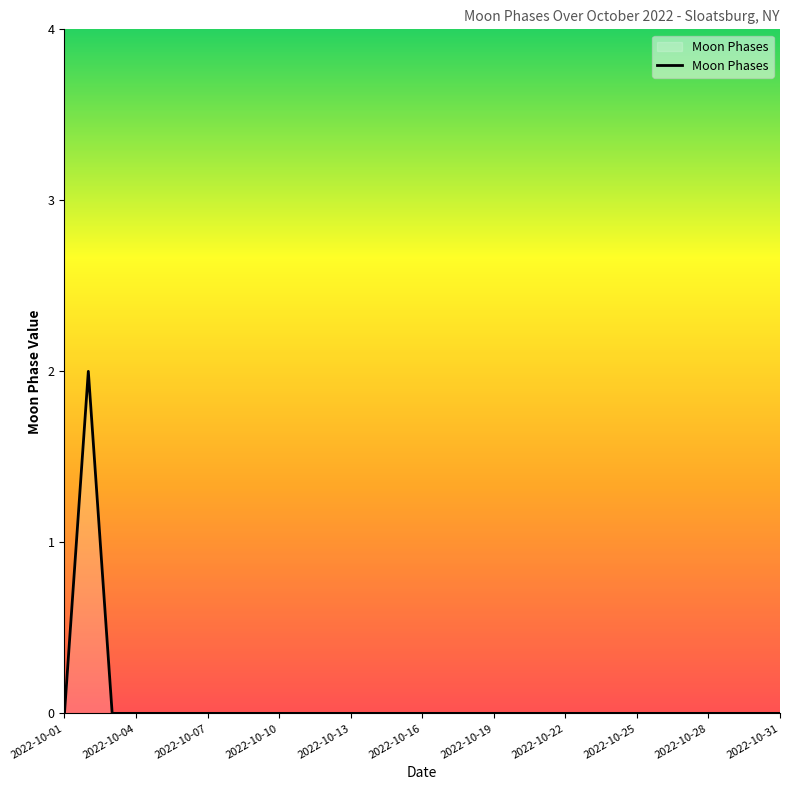

How many lines are shown in the chart?

1